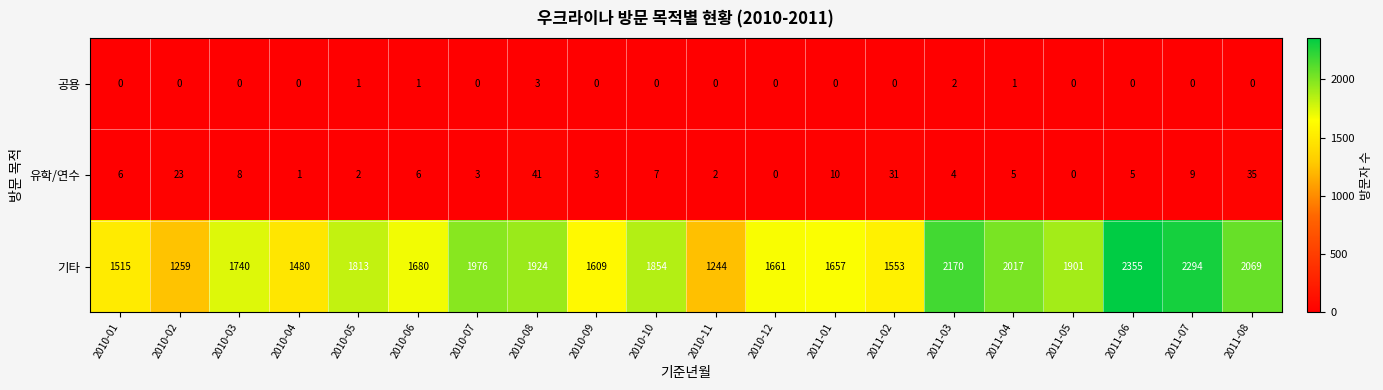

Which category has the lowest value in the 기타 series?

2010-11